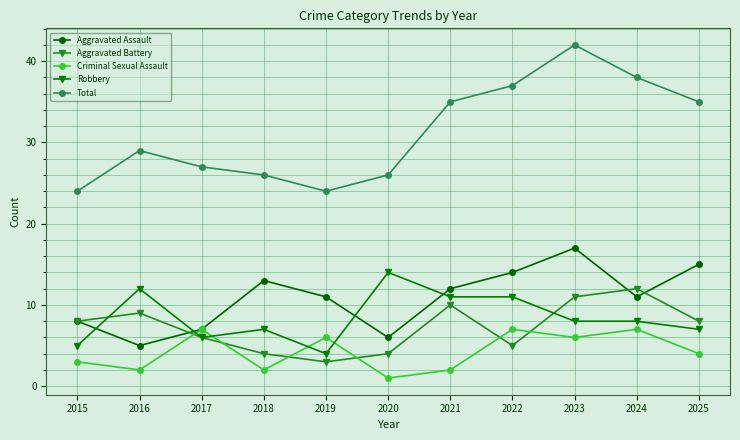

At which category does Robbery reach its first local valley?

2017